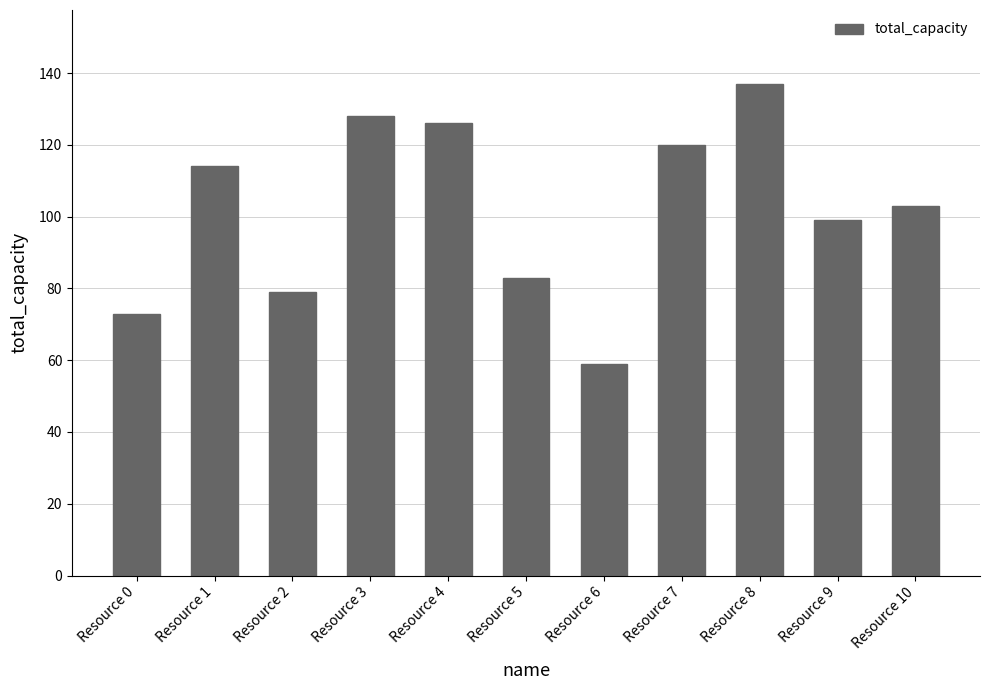

Which has a higher value, Resource 10 or Resource 4?

Resource 4